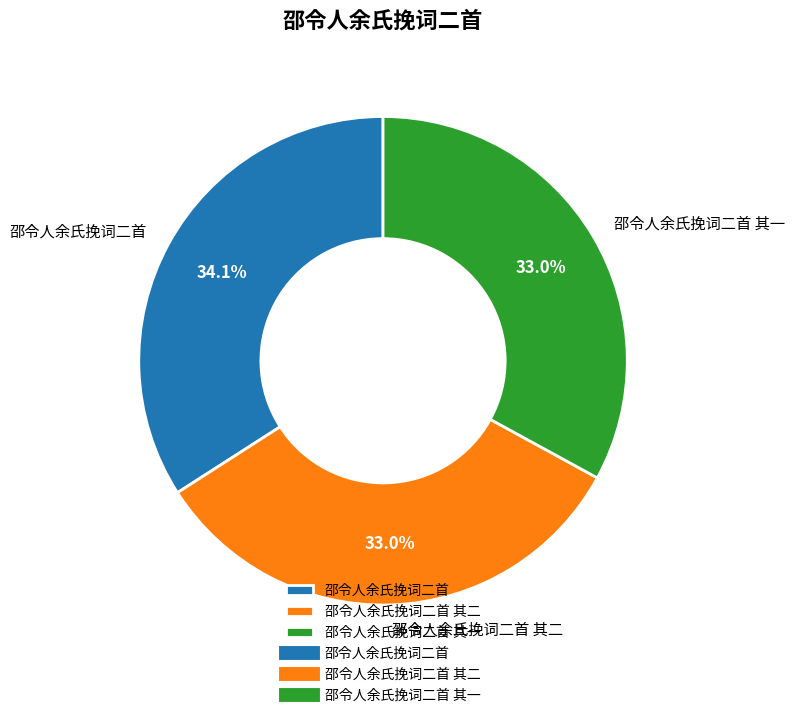

True or false: 邵令人余氏挽词二首 其一 accounts for 21% of the total.

False